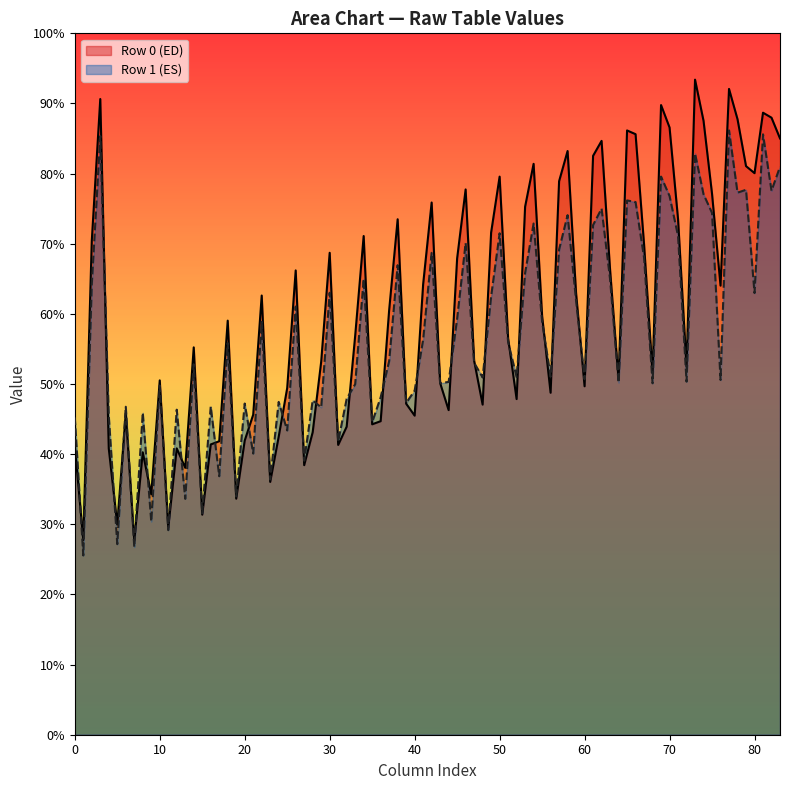

Which series has the largest total across all categories?

Row 0 (ED)